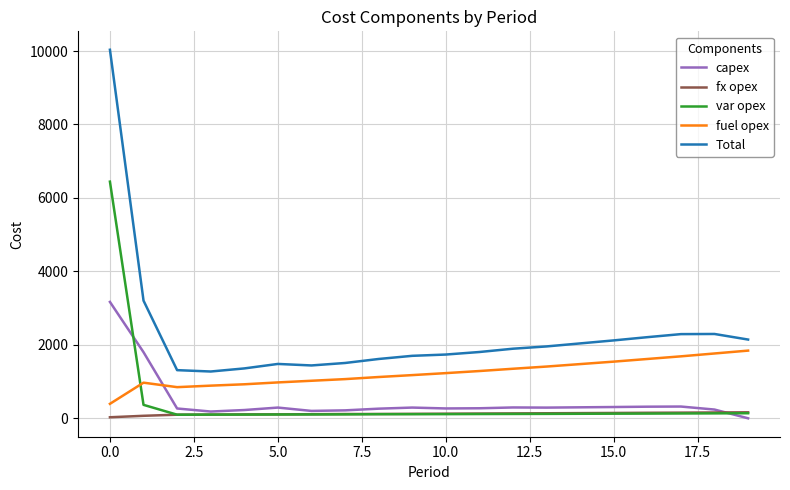

Which series has the largest total across all categories?

Total